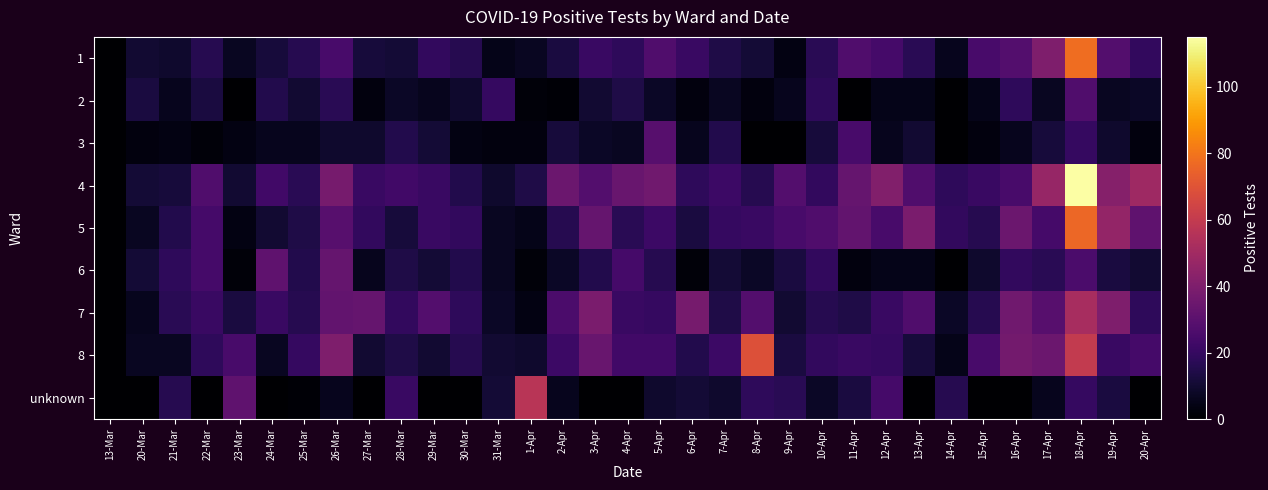

Rank the series by their maximum value, from lowest to highest.

2, 3, 6, 7, unknown, 8, 5, 1, 4